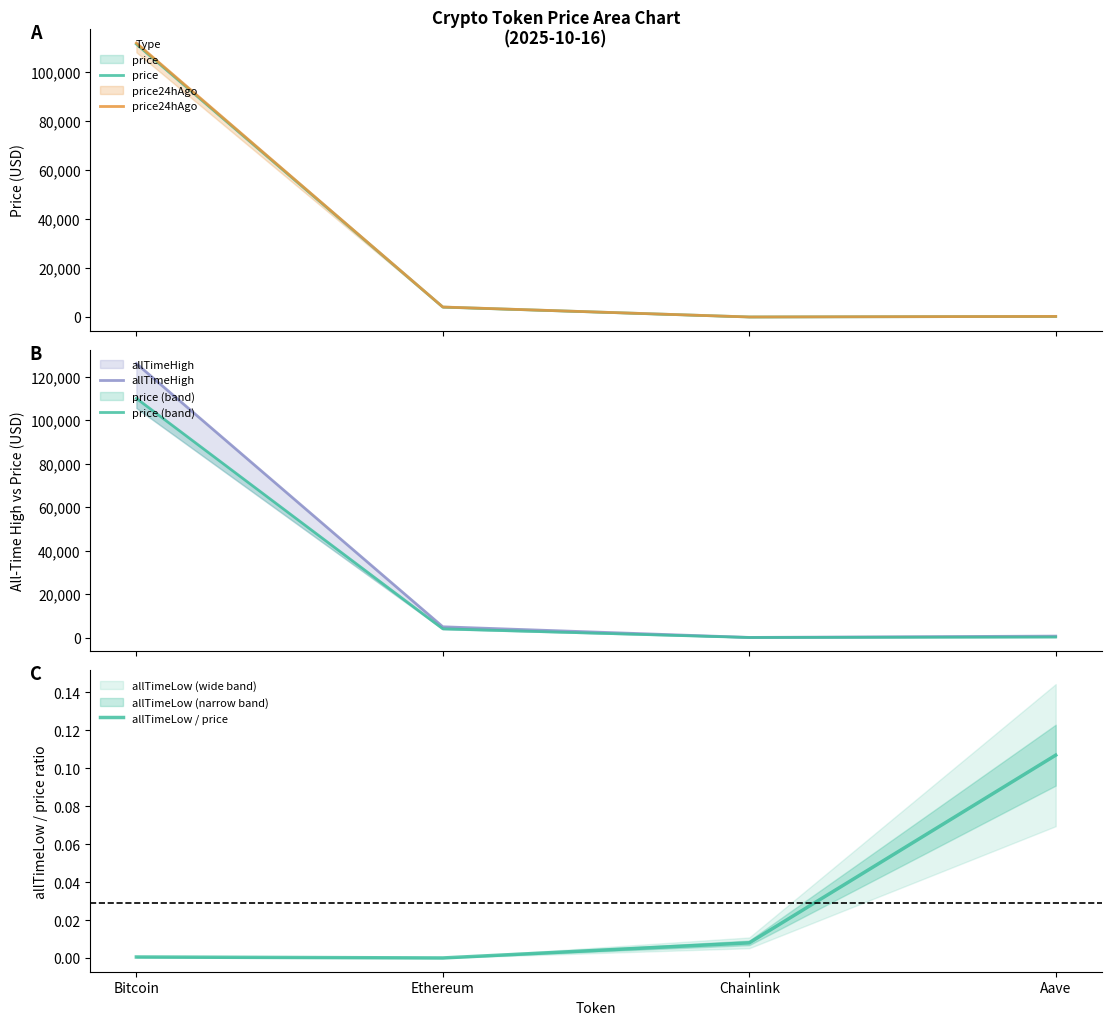

At which label does price reach its peak?

Bitcoin